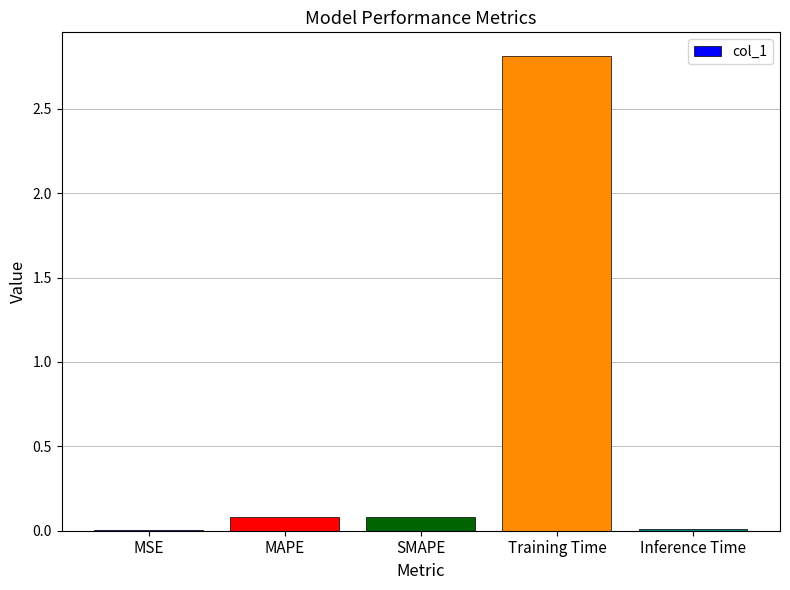

What is the greatest value displayed?

2.8